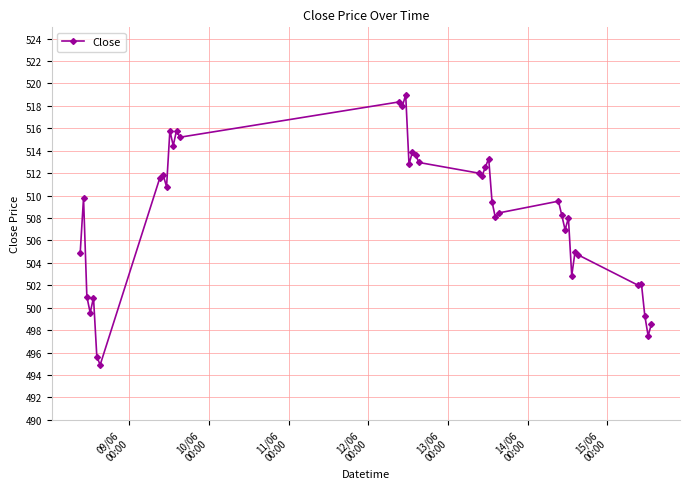

What is the difference between the maximum and minimum values?

24.1